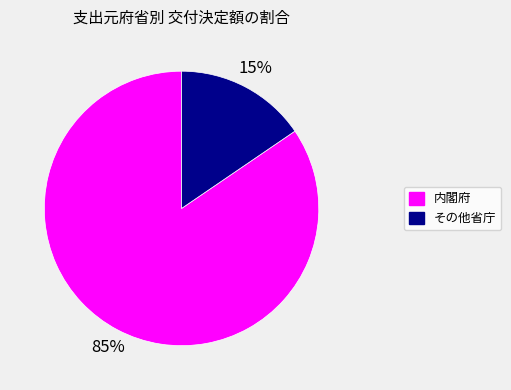

Does any single category account for the majority?

Yes